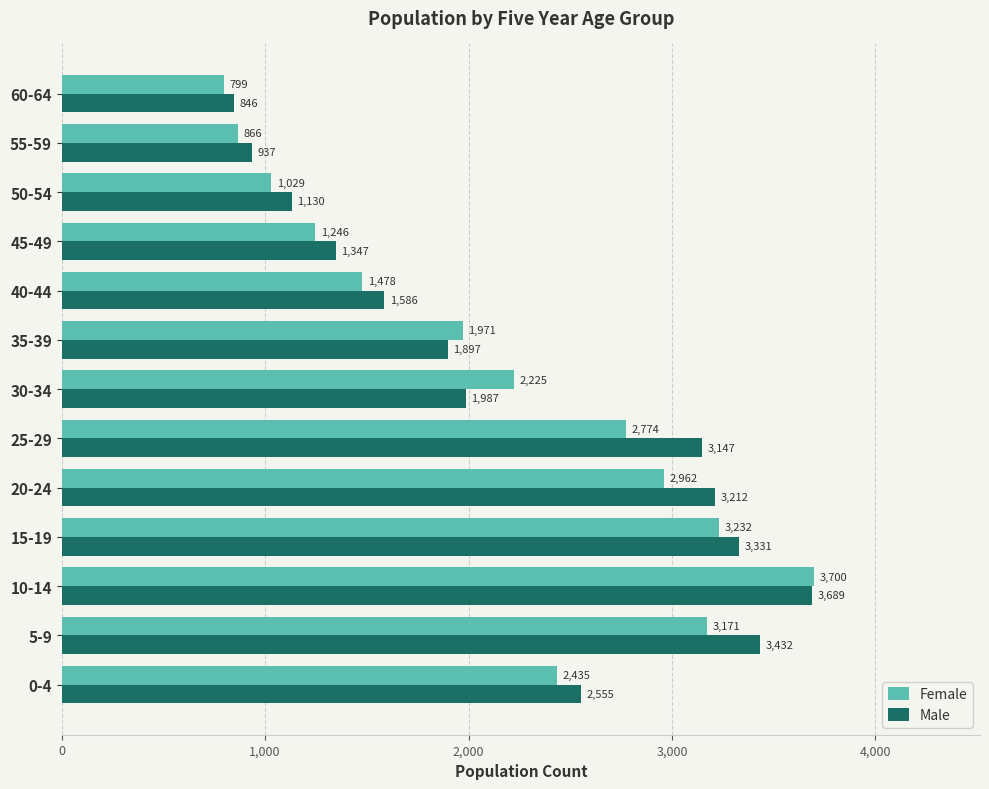

At which label does Female reach its peak?

10-14